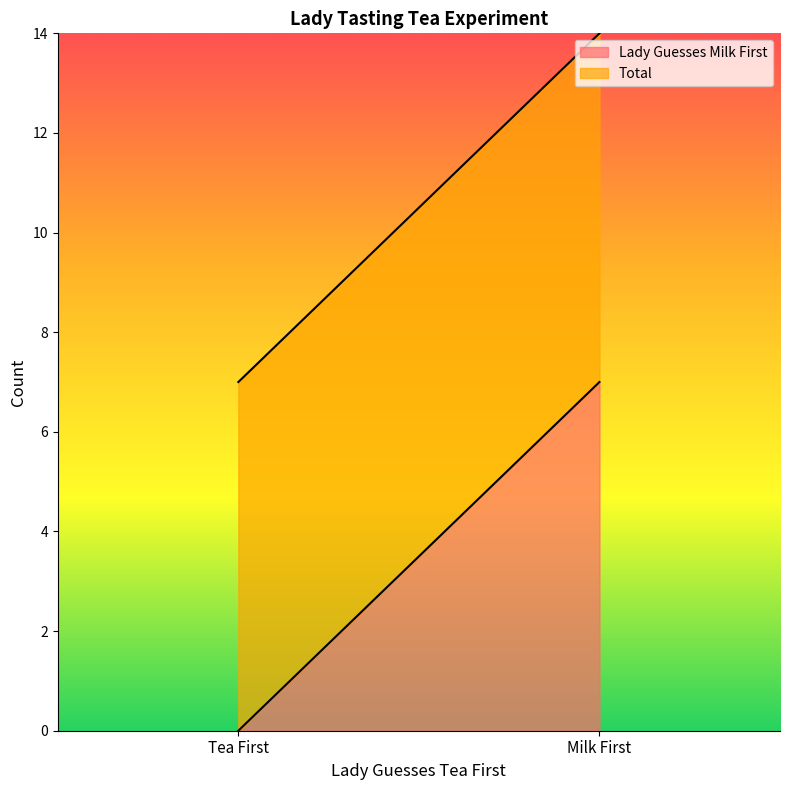

What is the label of the 2nd point from the right?

Tea First